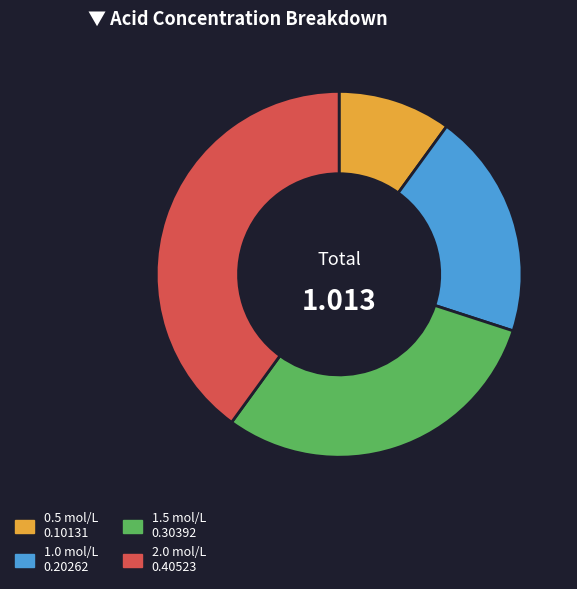

Is the sum of 1.0 mol/L and 0.5 mol/L greater than half?

No